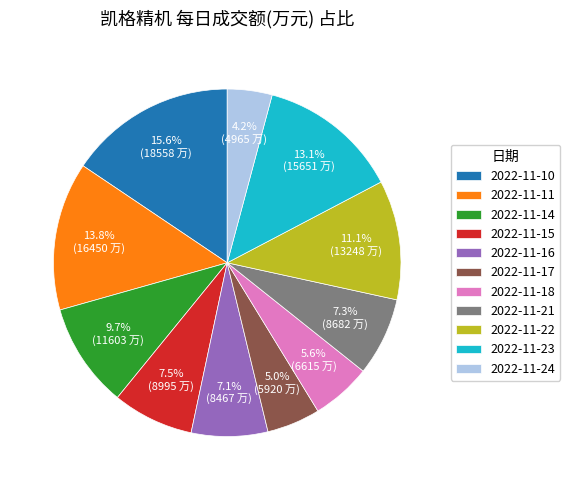

What percentage is the 2022-11-24 slice, to the nearest percent?

4%